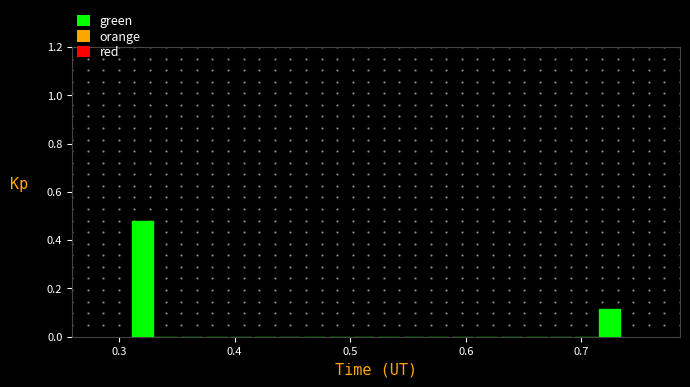

Around what value on the x-axis is the tallest bar? Give the approximate position of its centre, as read against the axis.

0.32